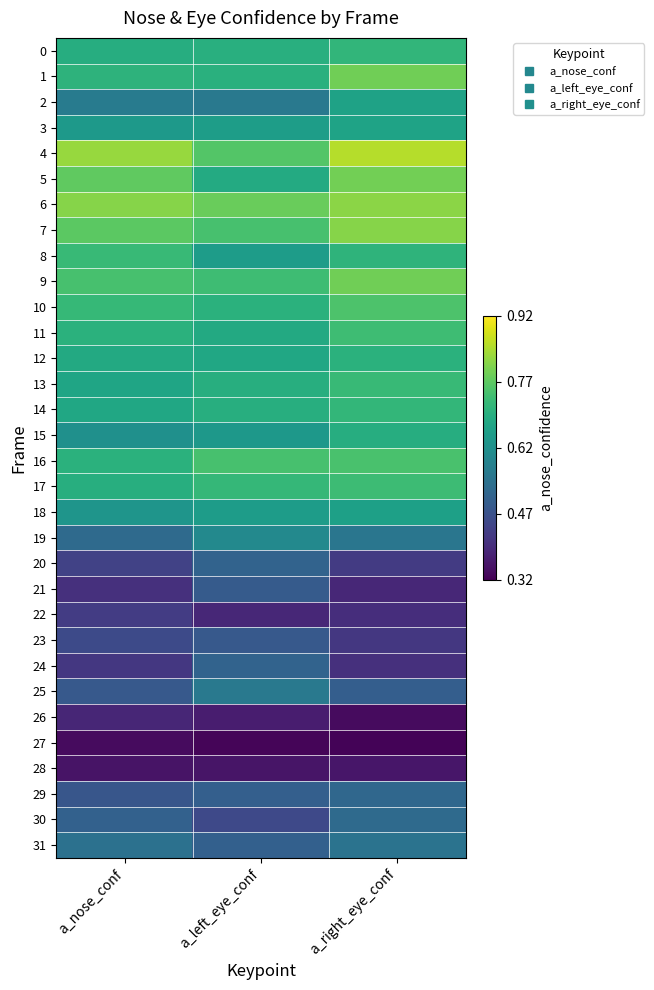

Which category has the lowest value across all series?

a_right_eye_conf